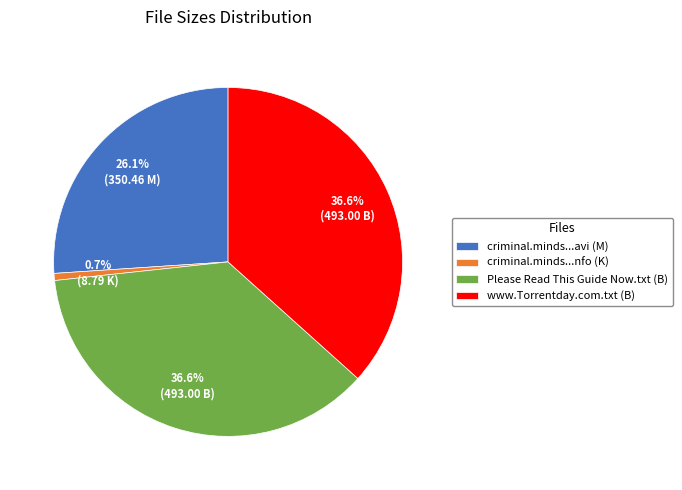

What is the smallest slice in the pie chart?

criminal.minds...nfo (K)